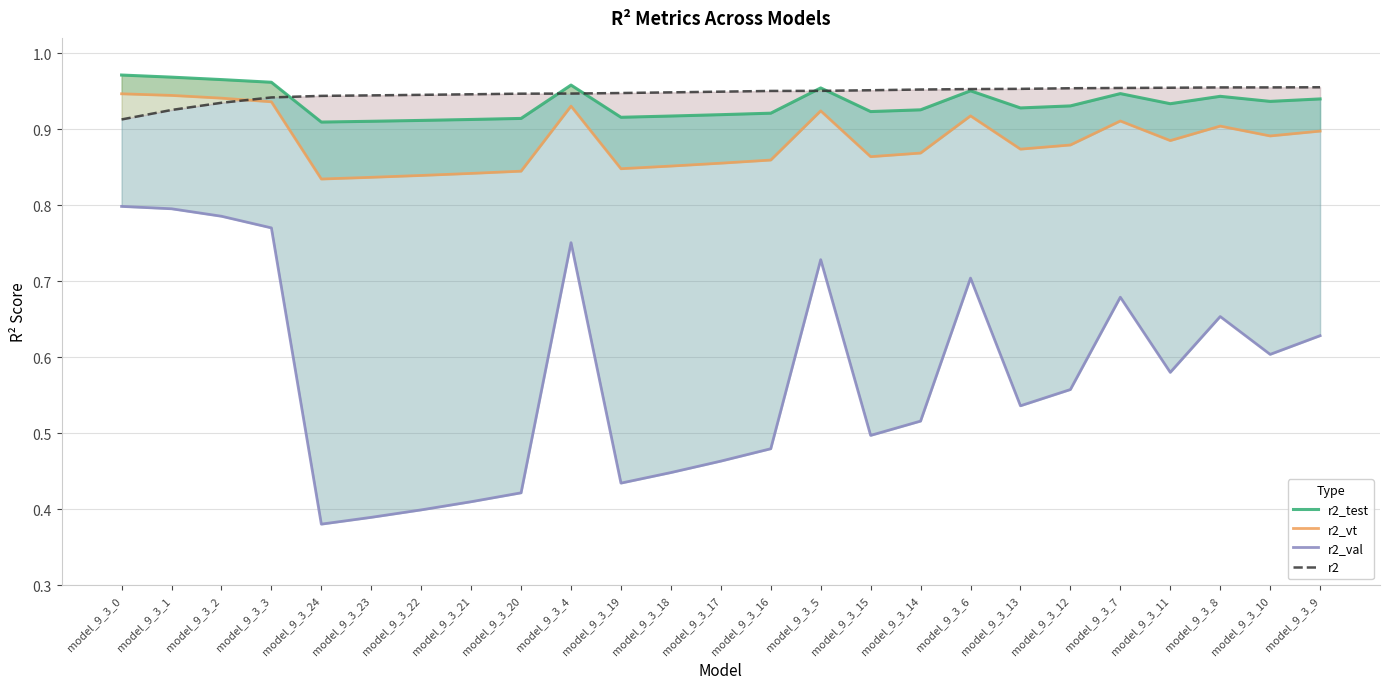

At how many categories does at least one series exceed 0?

25